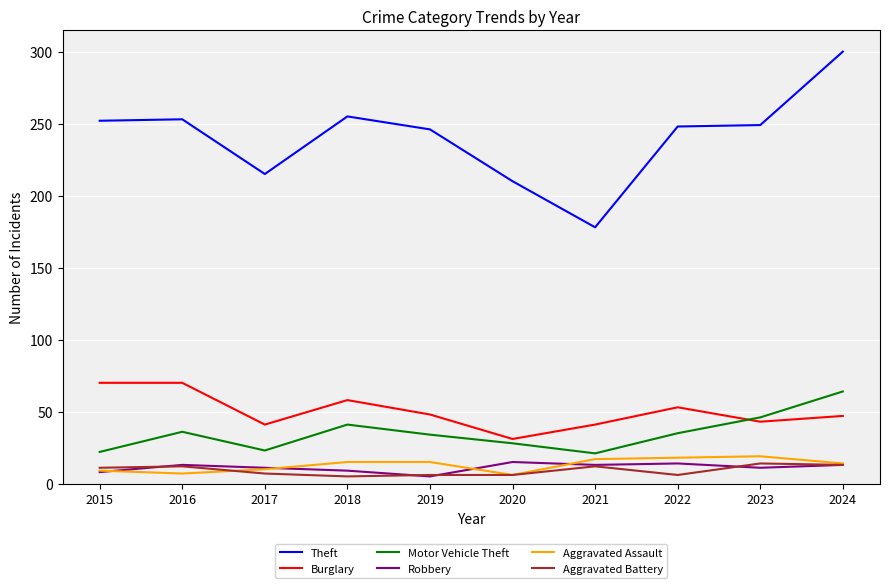

Between 2016 and 2020, which series saw the biggest shift?

Theft